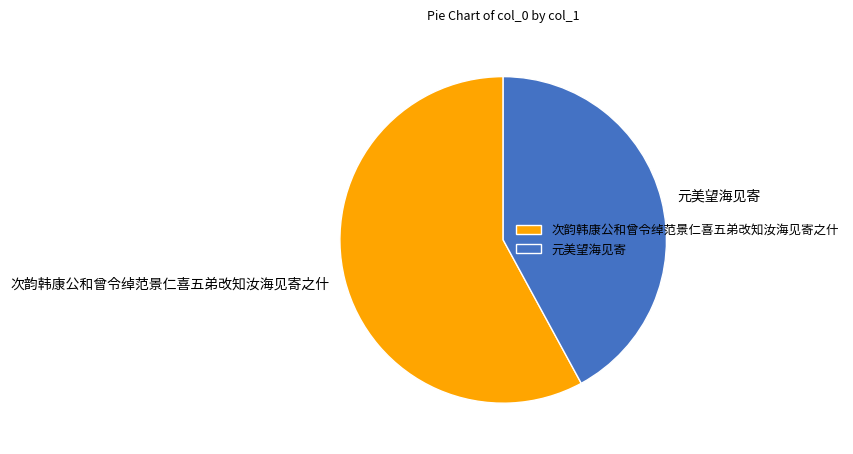

Is it true that 元美望海见寄 is 42% of the pie?

True